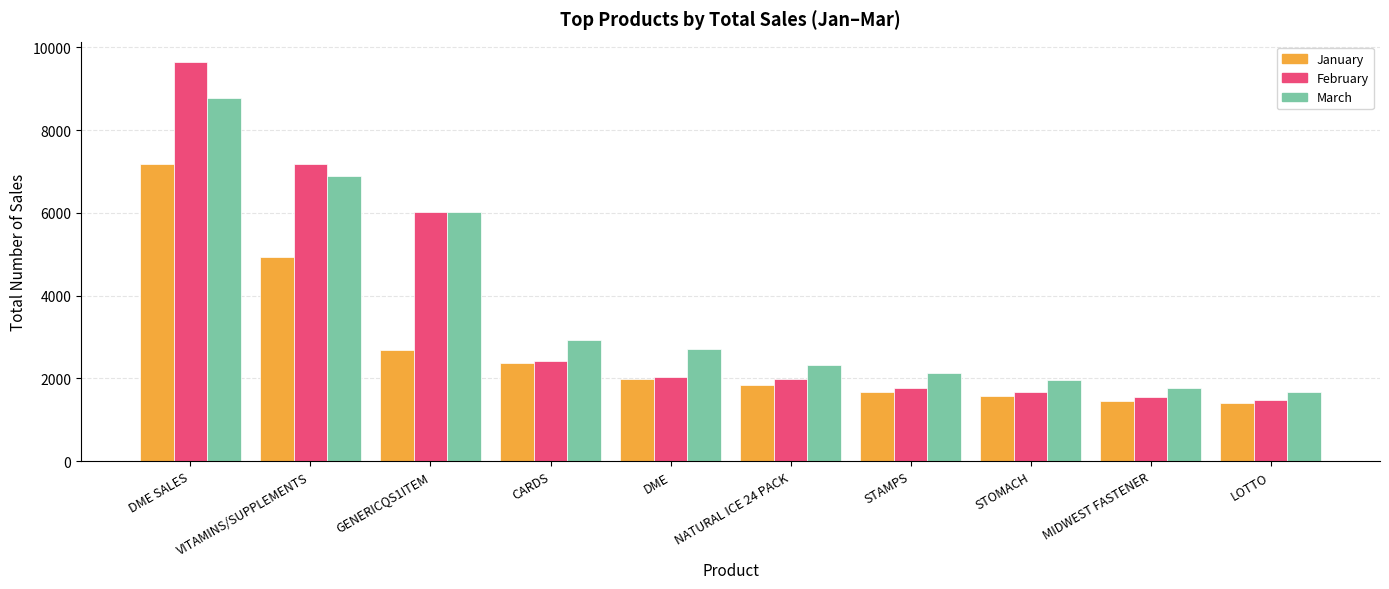

Rank the categories by March value from lowest to highest.

LOTTO, MIDWEST FASTENER, STOMACH, STAMPS, NATURAL ICE 24 PACK, DME, CARDS, GENERICQS1ITEM, VITAMINS/SUPPLEMENTS, DME SALES